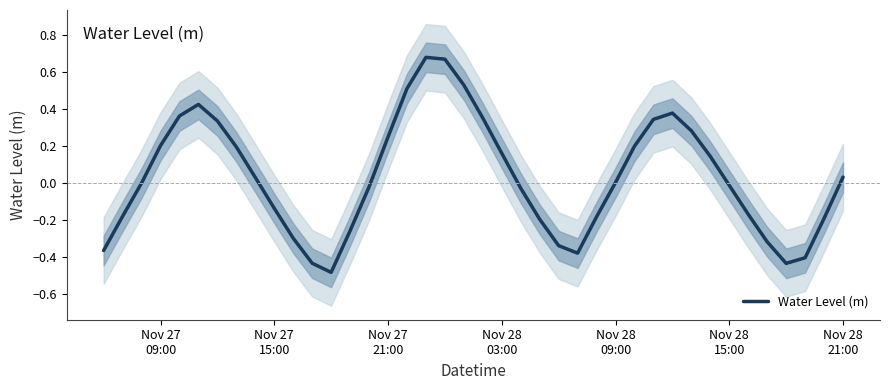

How many interior local peaks (higher than both neighbors) does the data have?

3